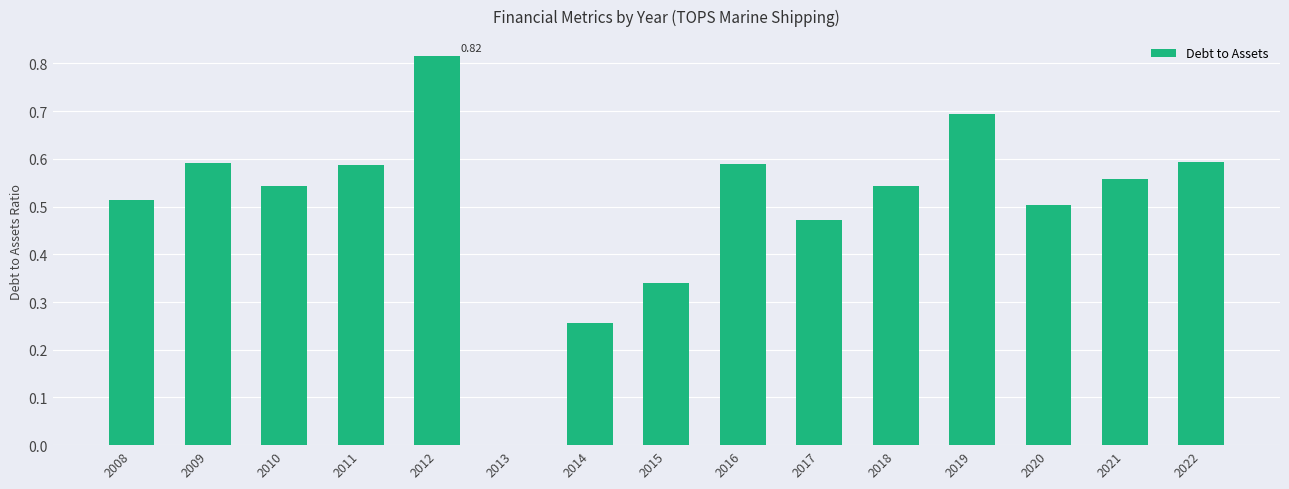

What is the change in value from 2012 to 2017?

-0.3